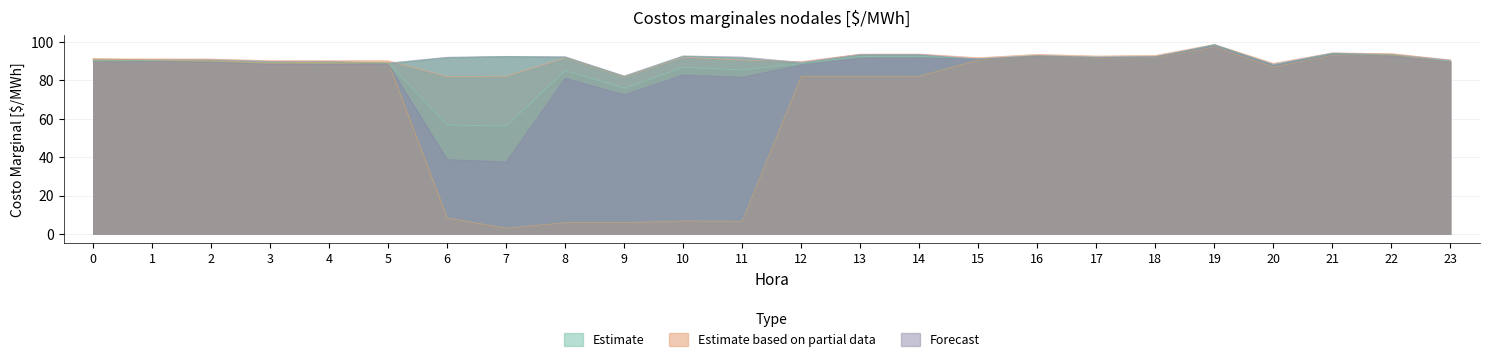

True or false: RLN B521 and CAR B540 intersect in this chart.

False